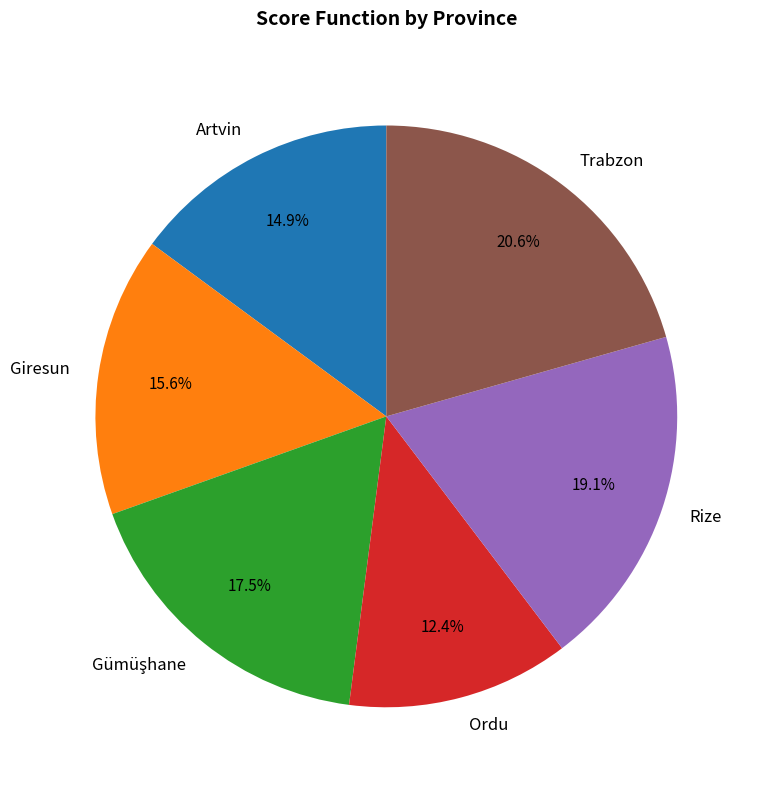

True or false: Ordu accounts for 12% of the total.

True